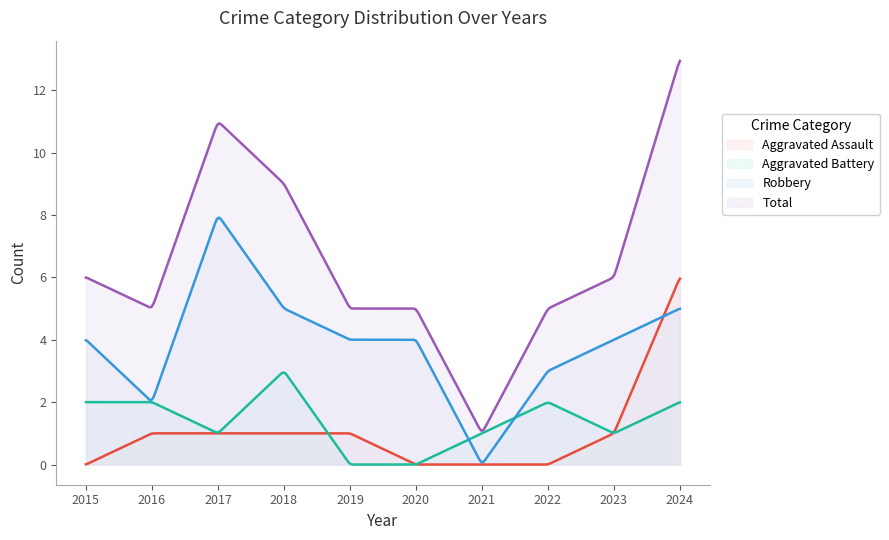

At how many categories does at least one series exceed 5?

5